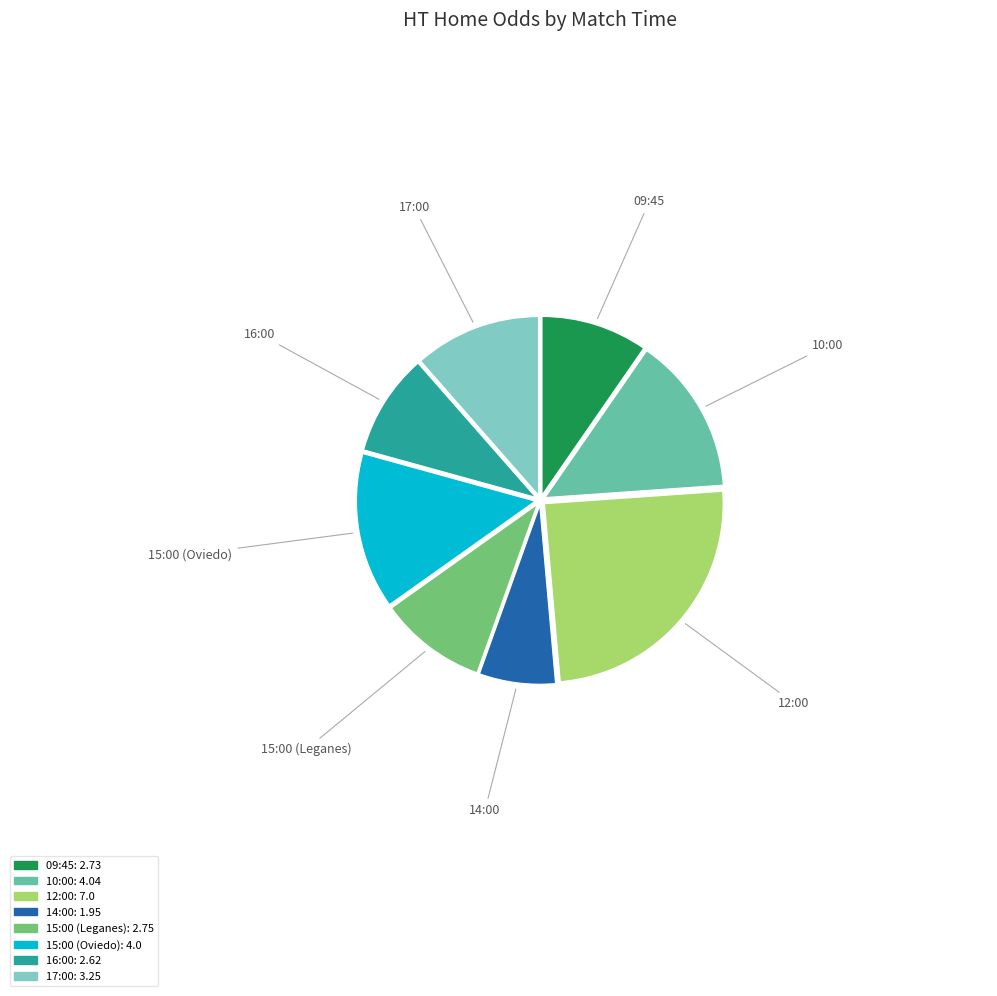

Count the number of slices in the pie.

8